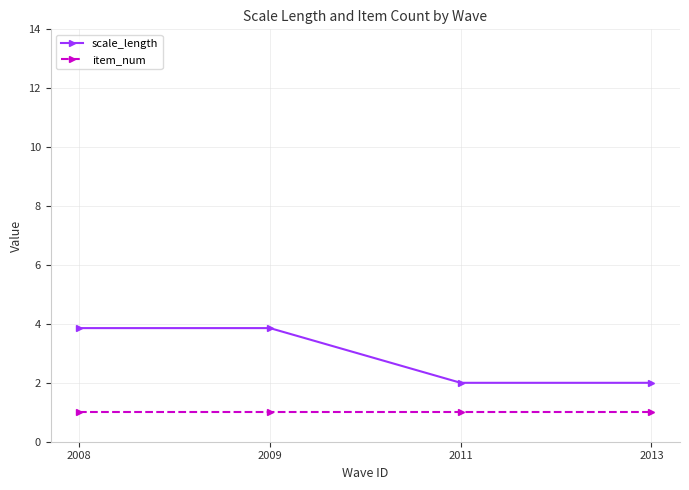

What is the value of the item_num point at the 2nd from the left?

1.0